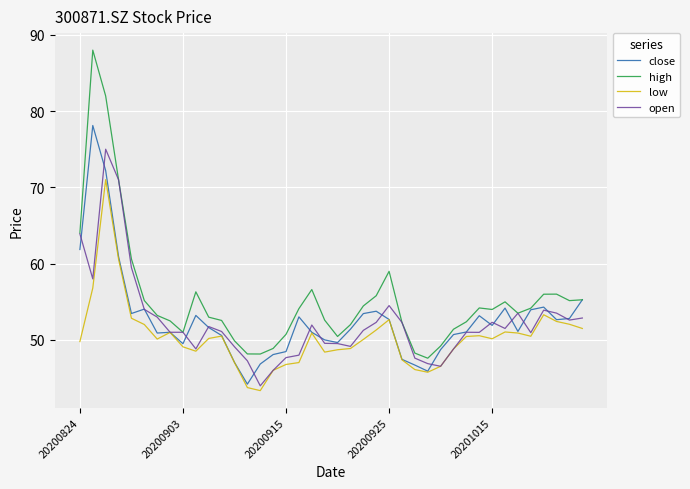

Which series has the largest range (max minus min)?

high